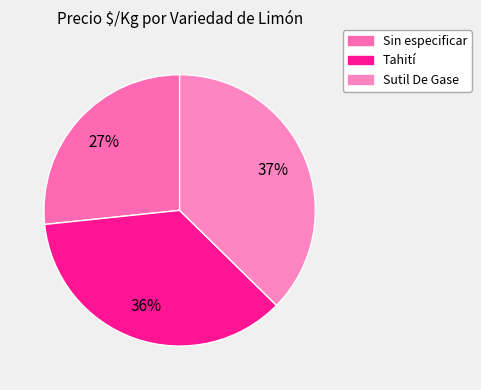

Which slice is the smallest?

Sin especificar